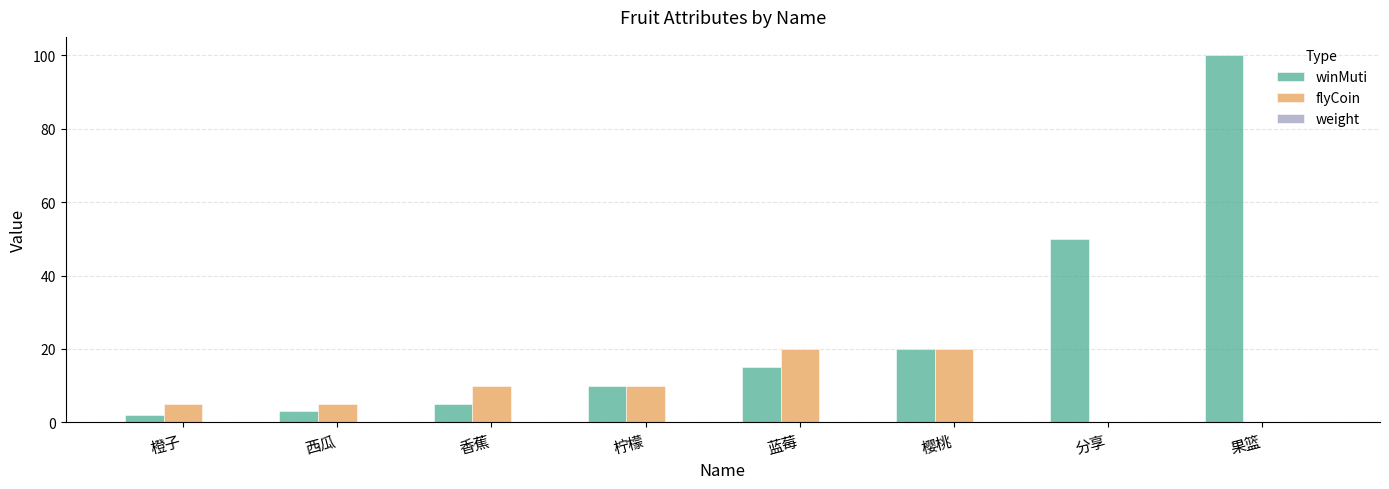

Which series has the largest total across all categories?

winMuti